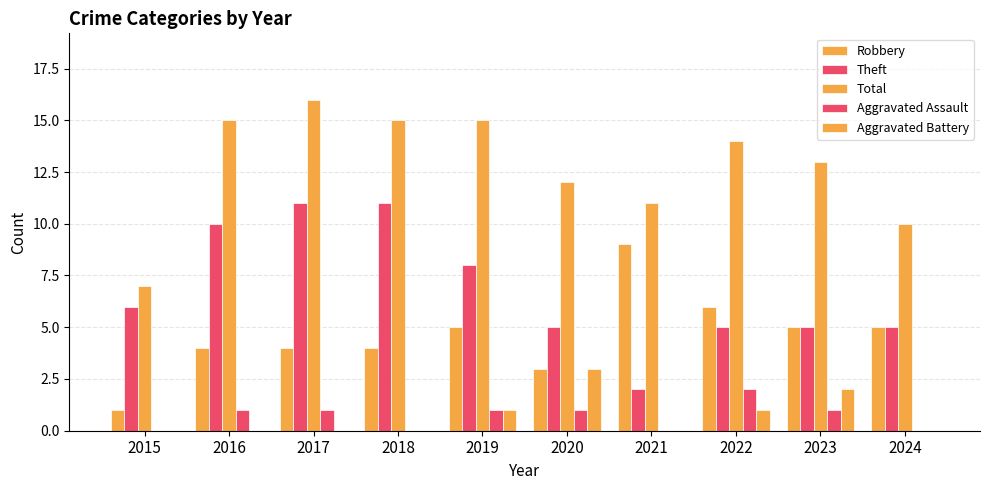

How many Aggravated Battery values are between 0 and 1?

8